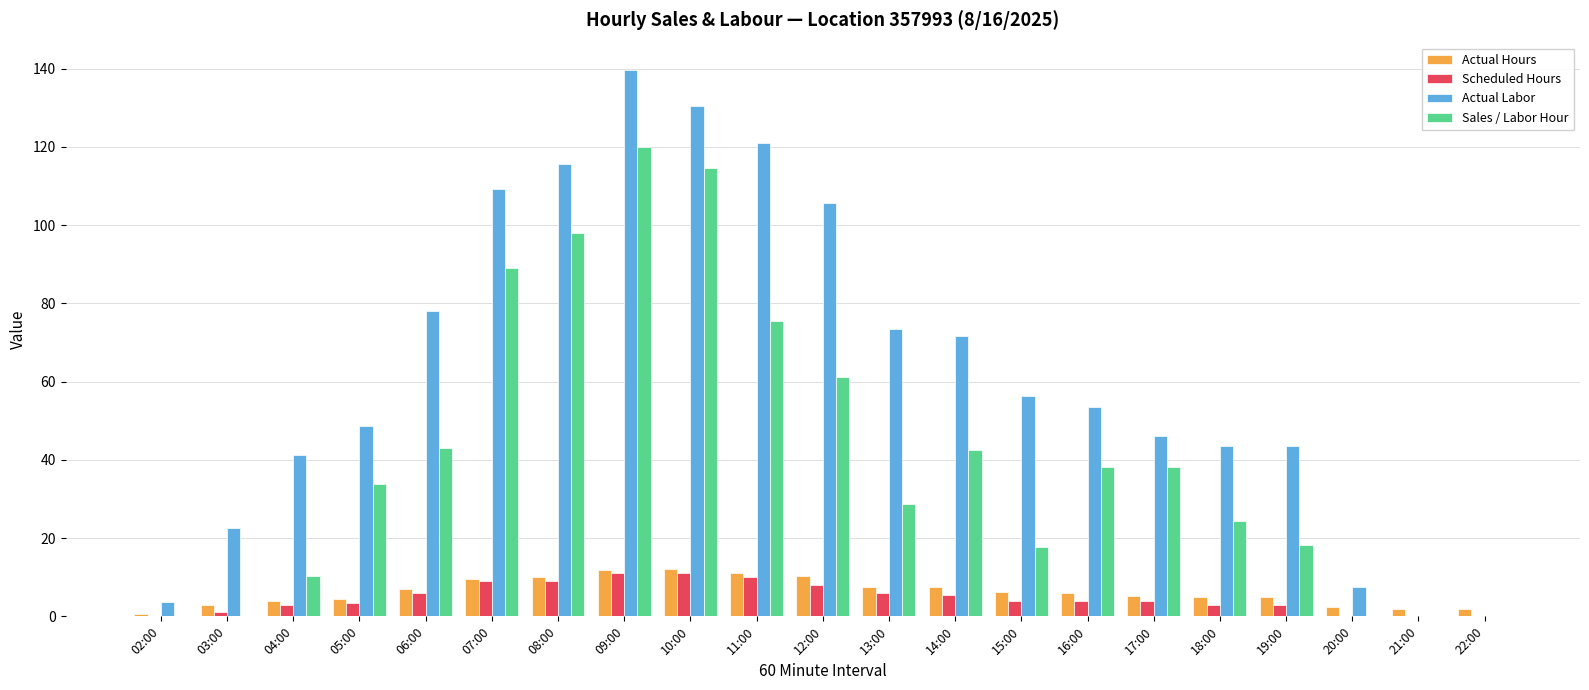

Is it true that Actual Labor equals 139.7 at 09:00?

True